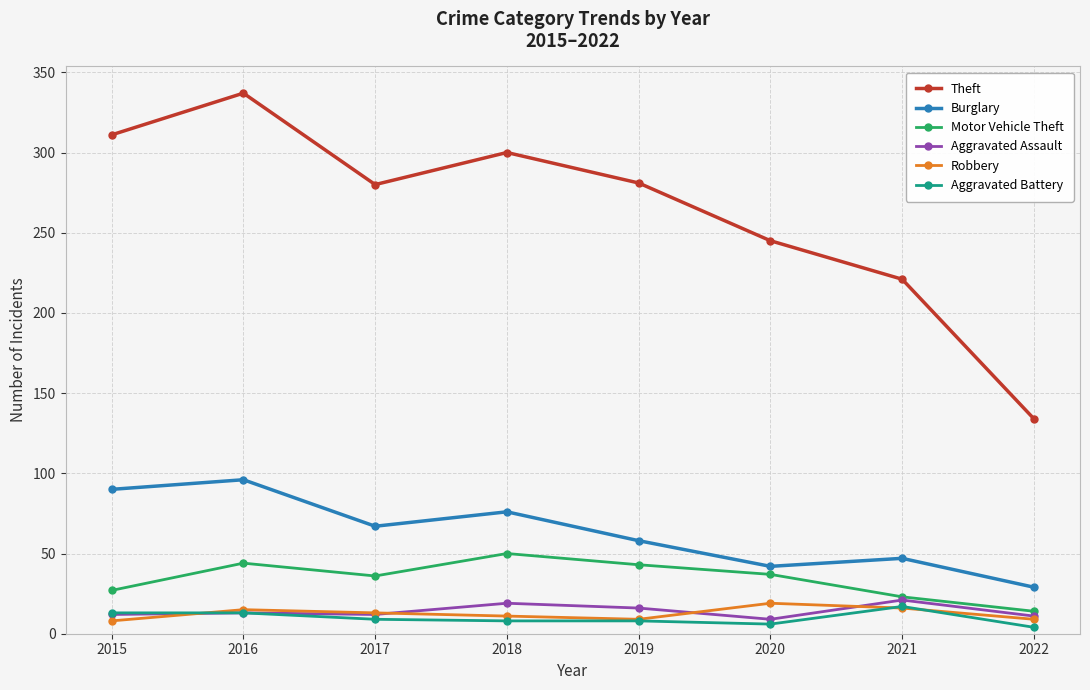

How many data points does each series have?

8